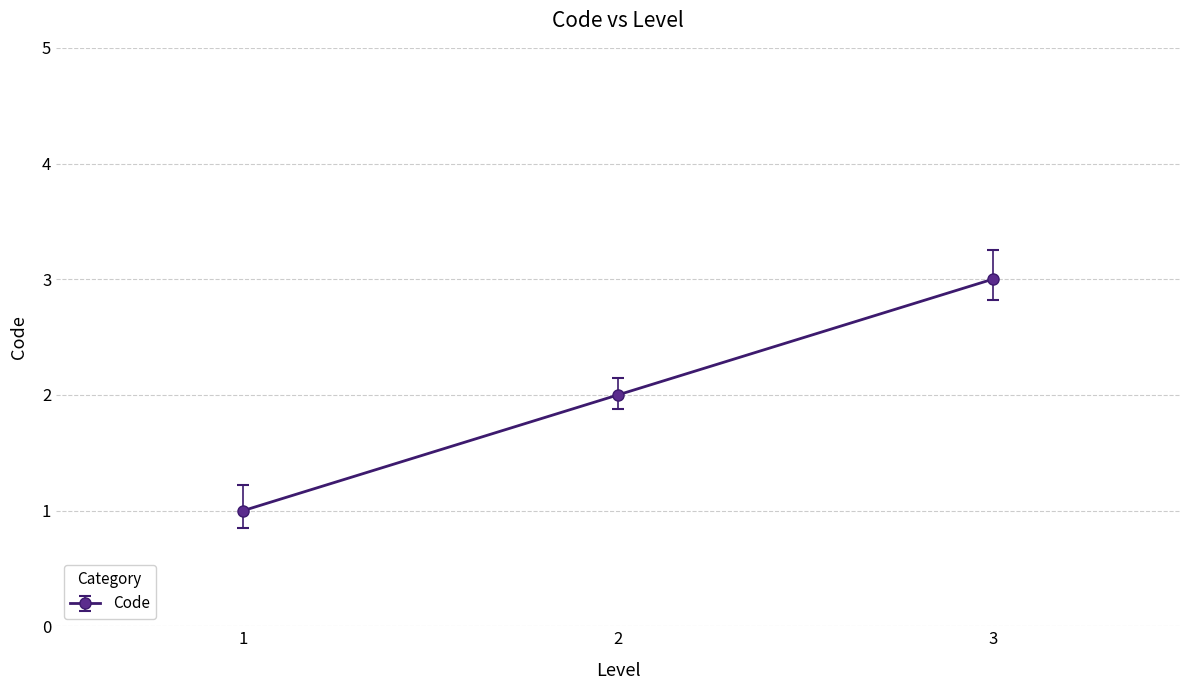

True or false: the data shows 1 at 1.

True